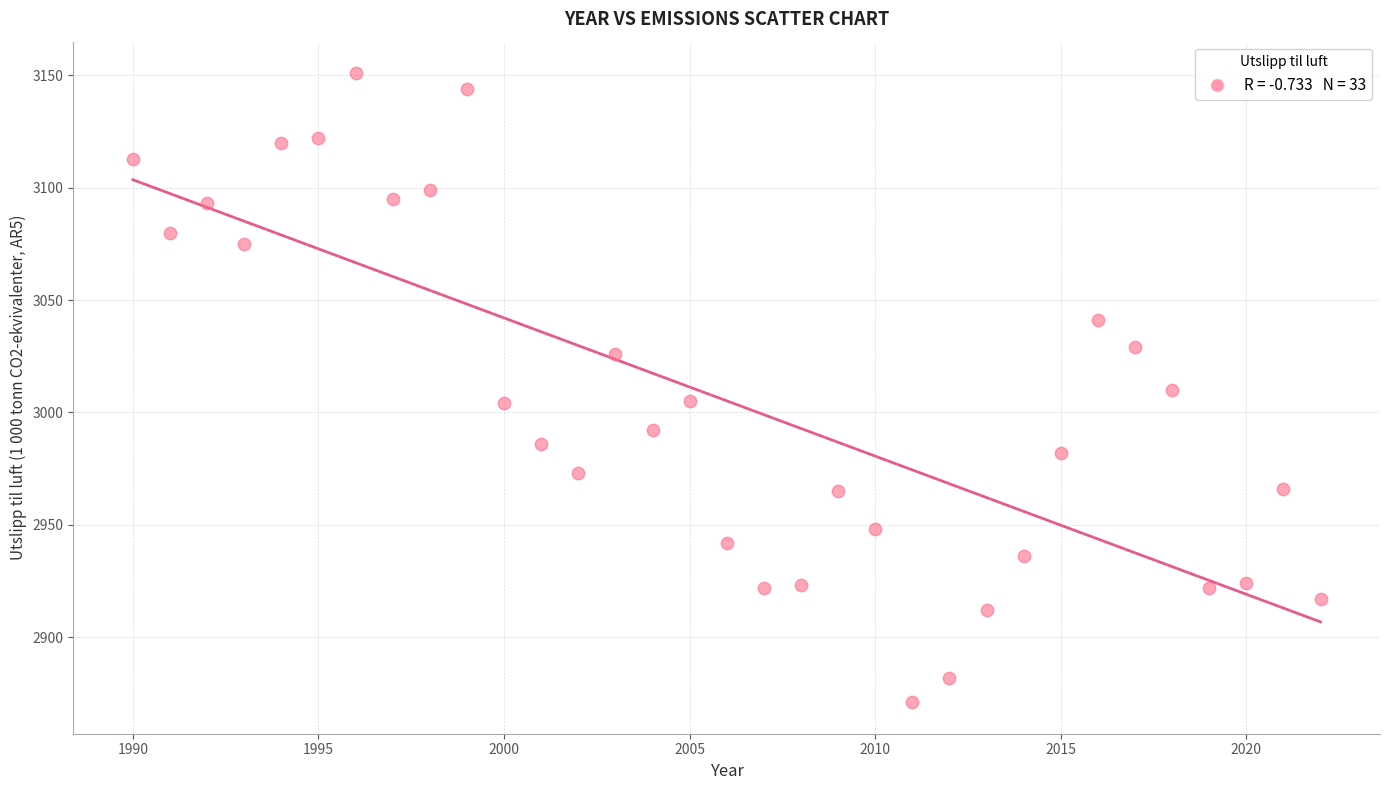

What is the range of X values (max minus min)?

32